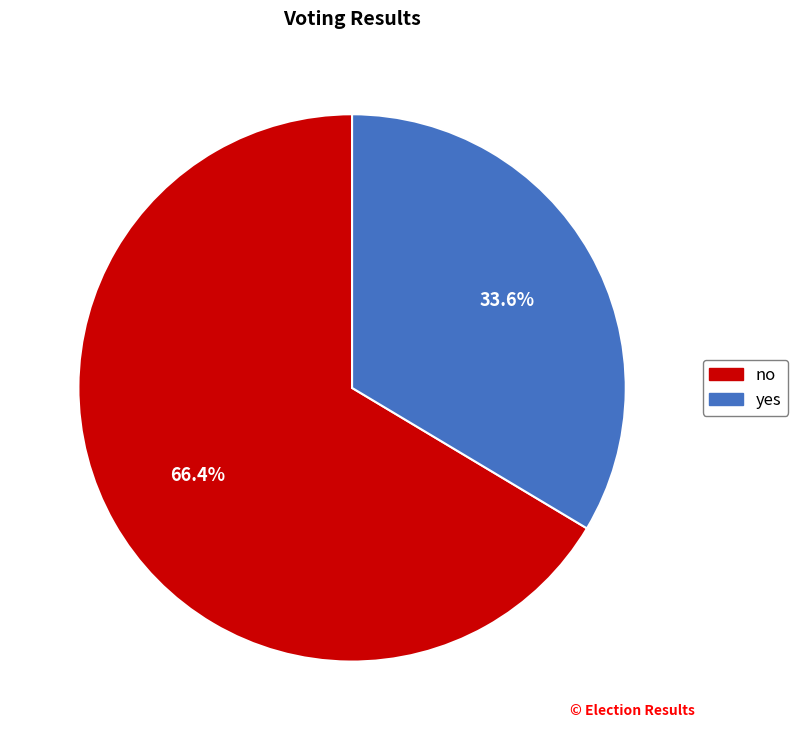

Is there a majority slice in this chart?

Yes